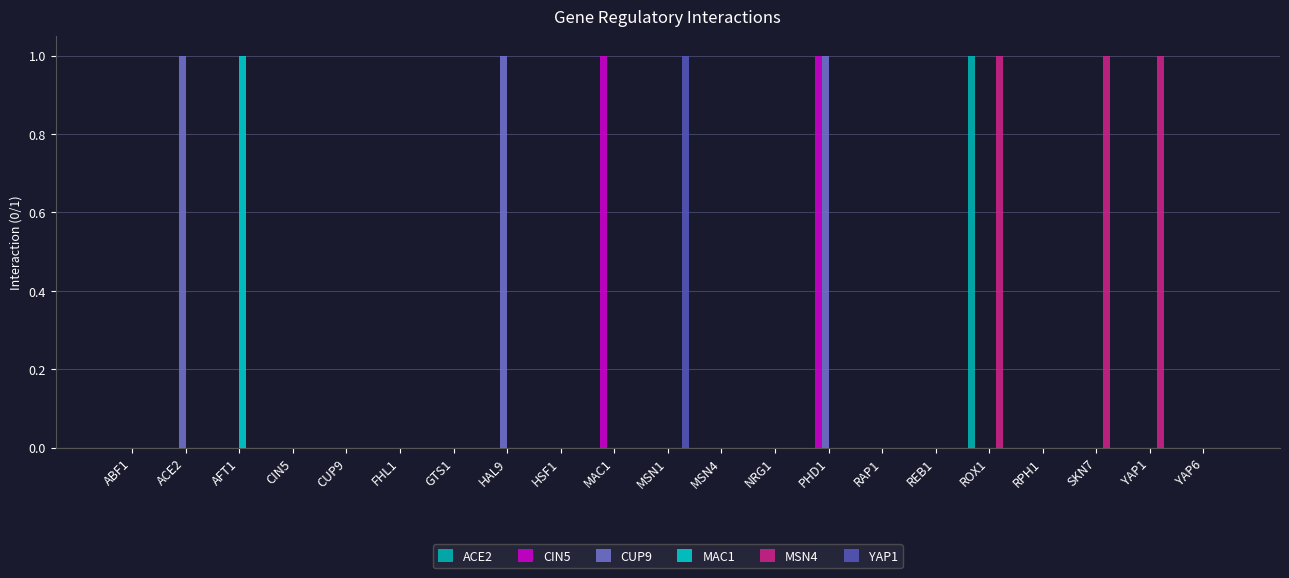

How many distinct data groups are displayed?

6